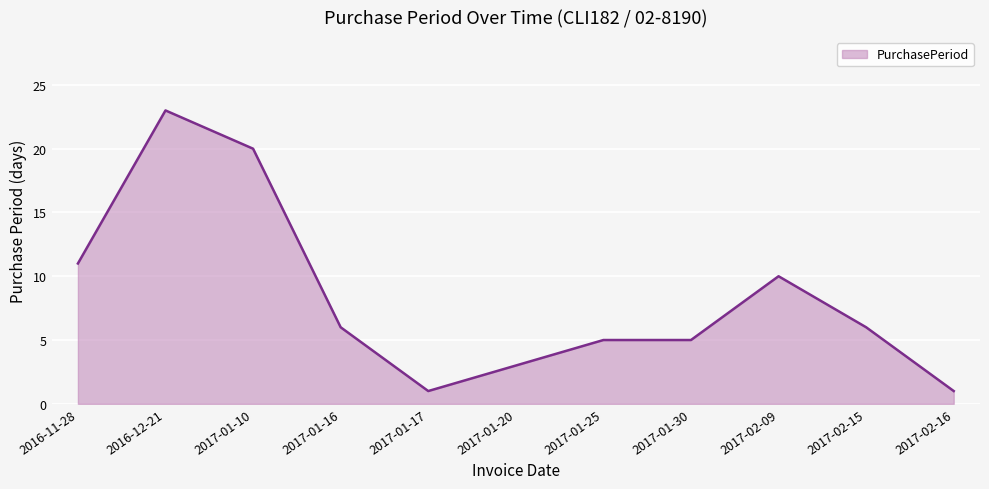

What value does the data have at 2017-01-17?

1